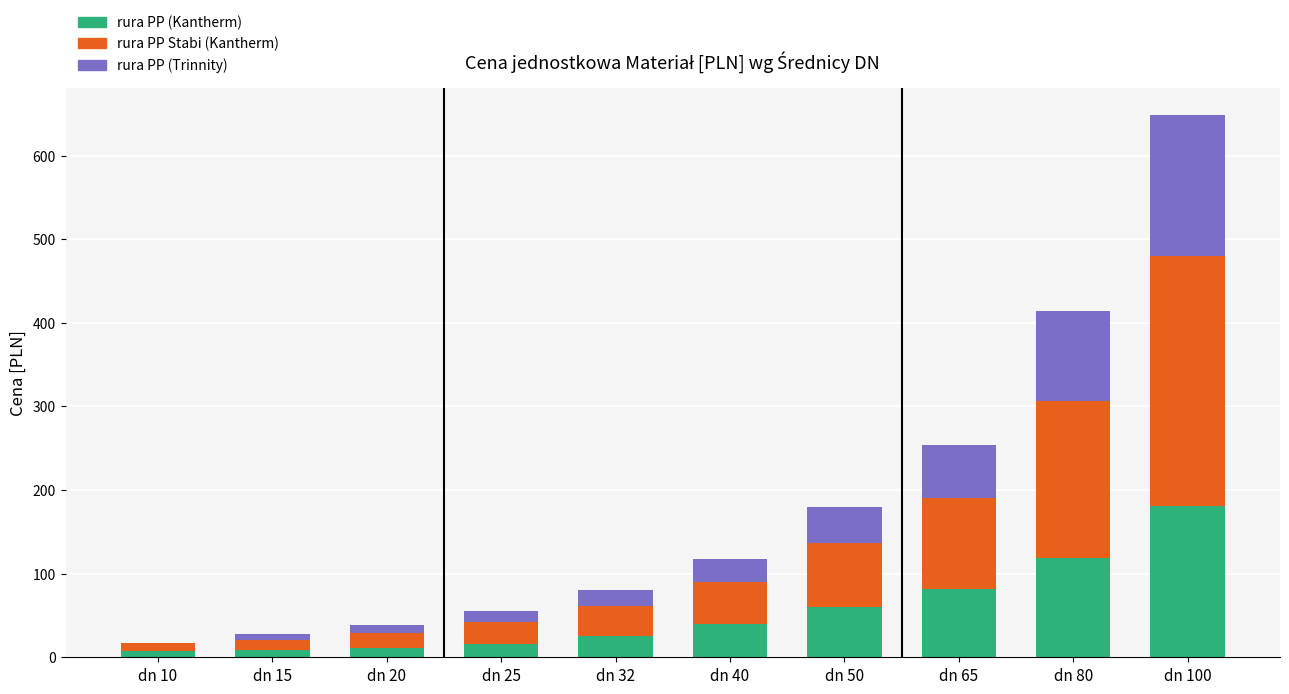

At which category is the sum across all series the highest?

dn 100